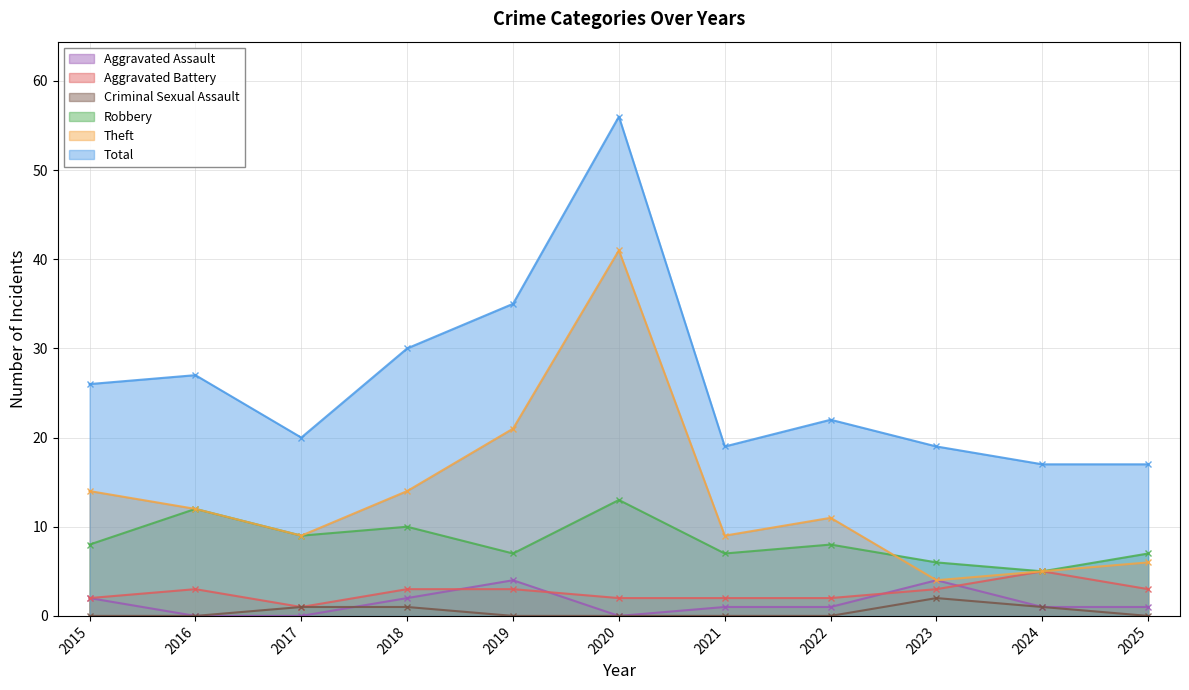

Which series changed the most between 2017 and 2023?

Theft